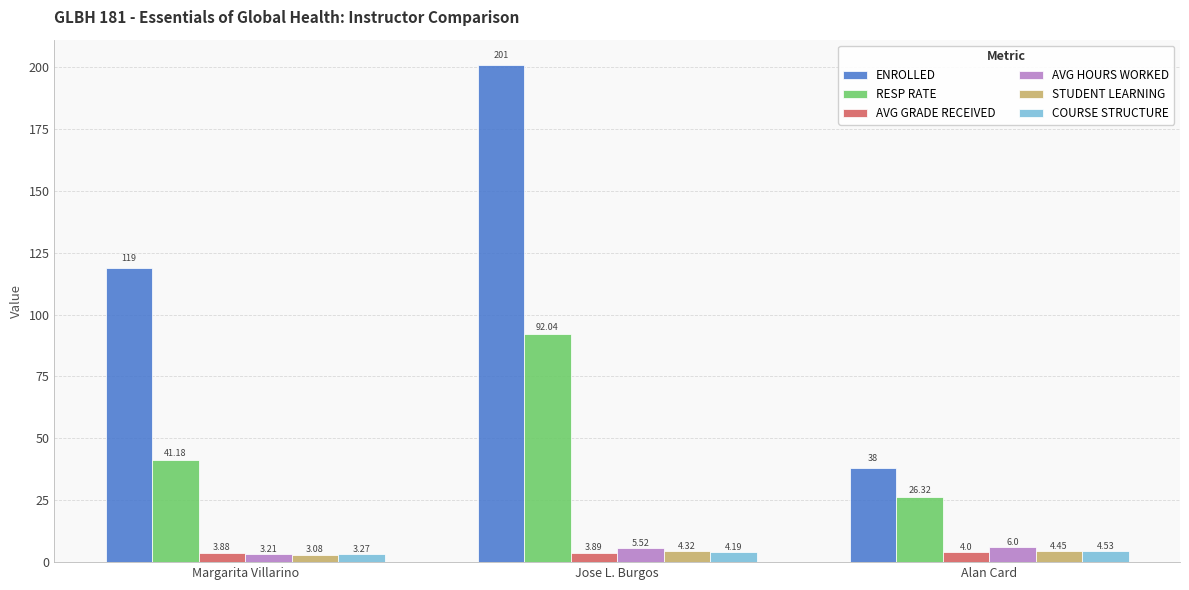

What is the label of the 3rd bar from the right?

Margarita Villarino